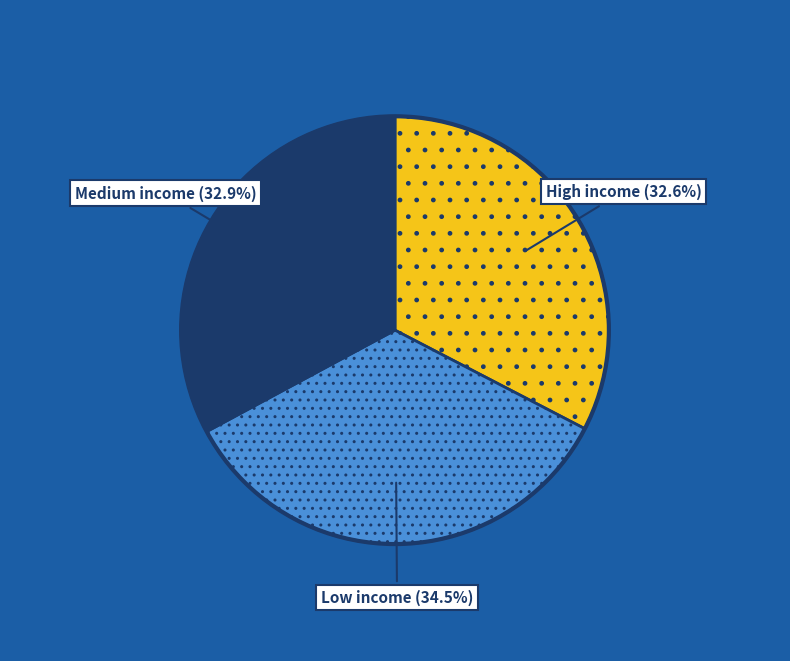

How much of the chart is everything except Medium income?

67.1%